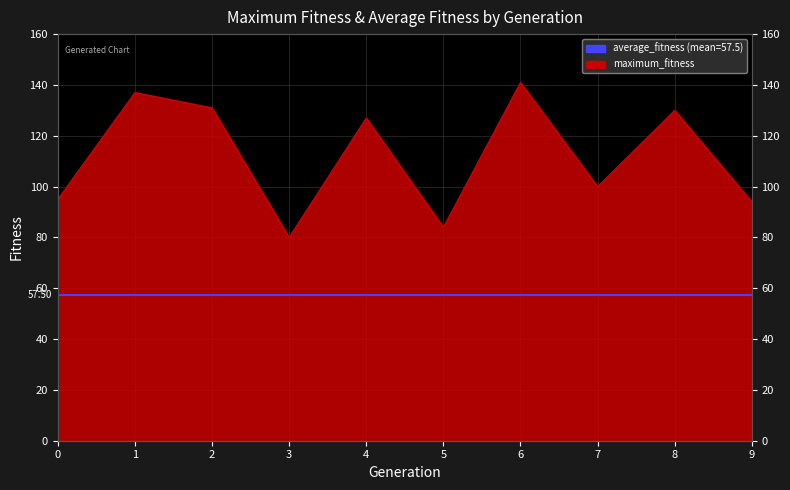

What is the change in value from 1 to 2?

-6